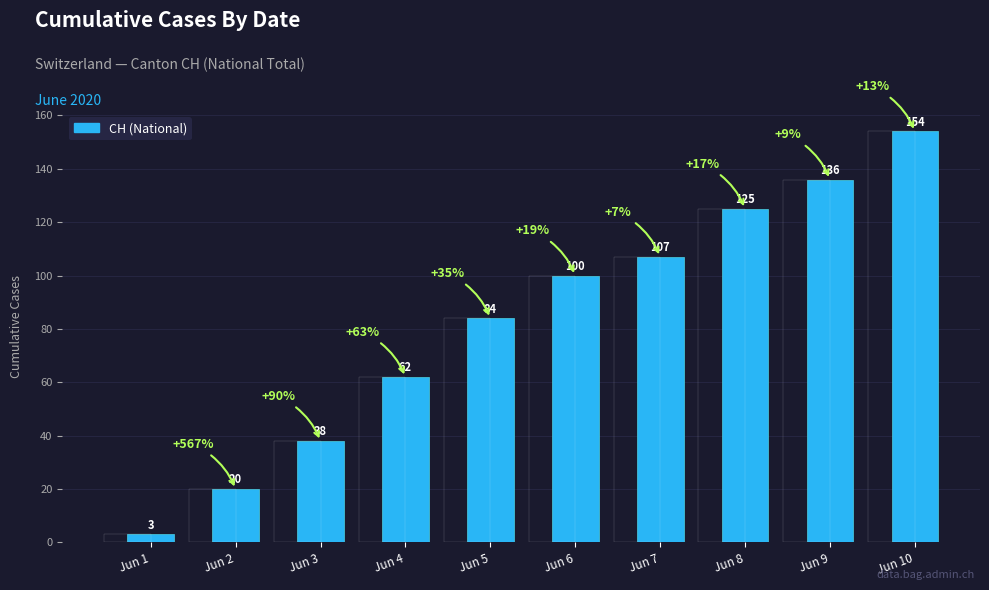

How many data points are less than 100?

5